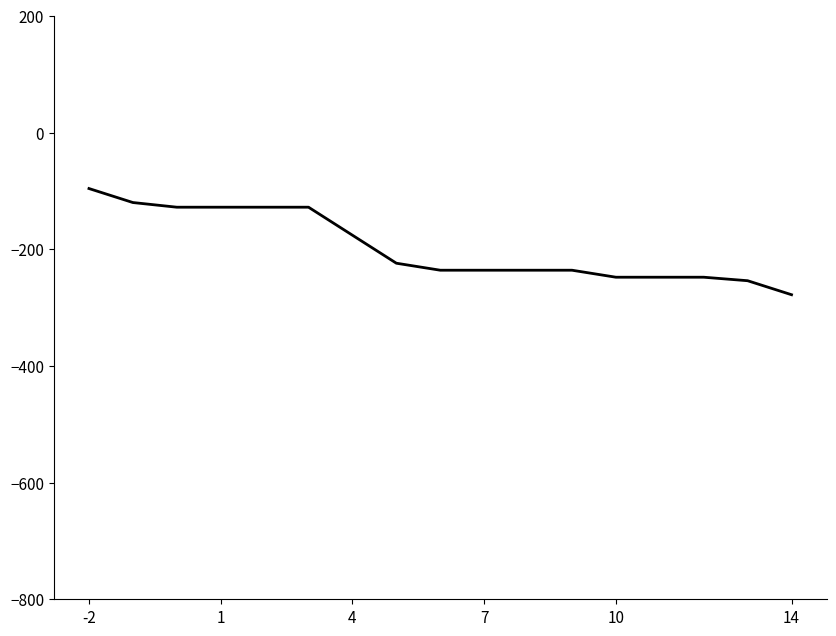

What is the difference between the maximum and minimum values?

182